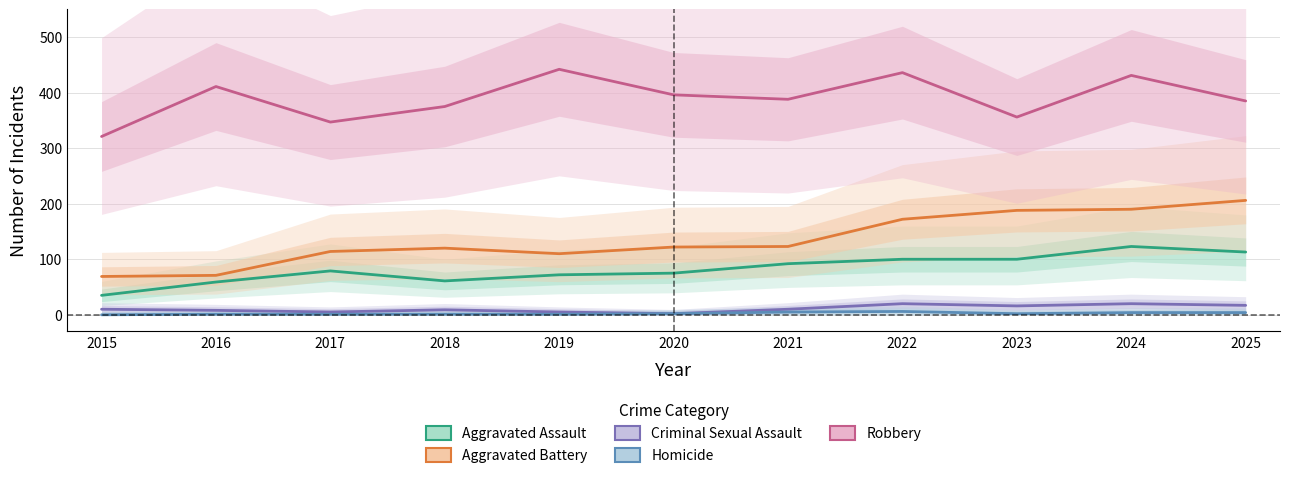

Reading left to right, transcribe all the data shown in this chart.

Aggravated Assault: 35	59	79	61	72	75	92	100	100	123	113
Aggravated Battery: 69	71	114	120	110	122	123	172	188	190	206
Criminal Sexual Assault: 10	8	5	9	5	2	10	20	16	20	17
Homicide: 0	1	1	1	1	2	5	6	2	4	4
Robbery: 321	411	347	375	442	396	388	436	356	431	385